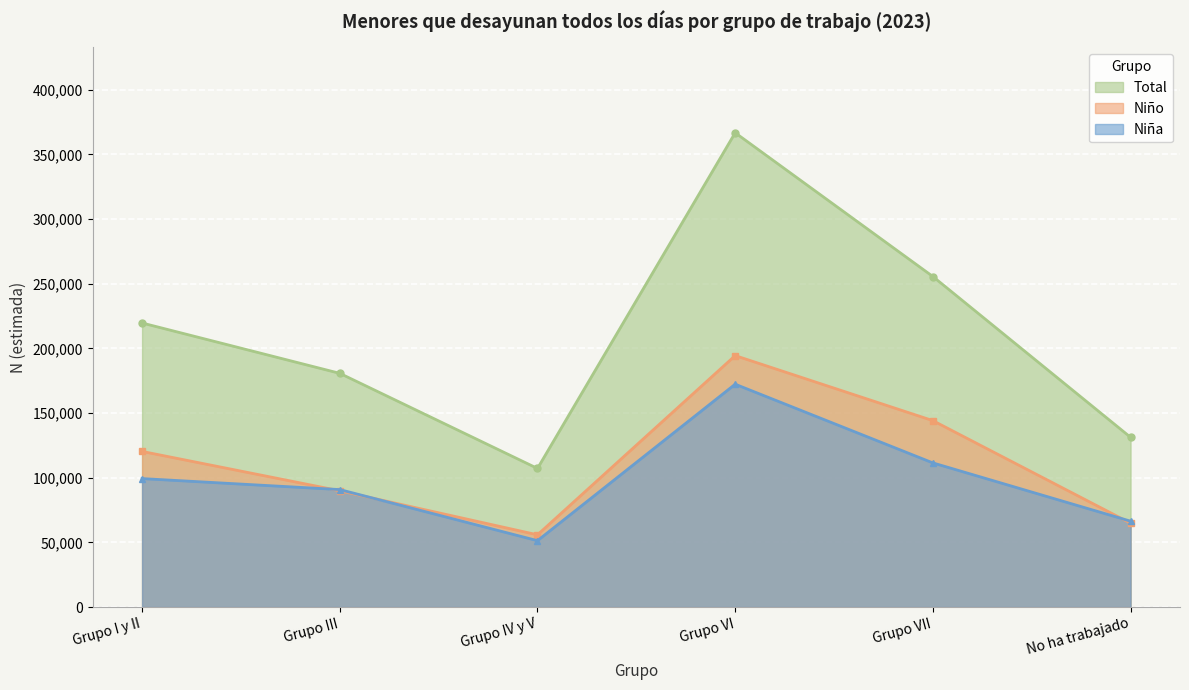

Where is the first local minimum for Total?

Grupo IV y V